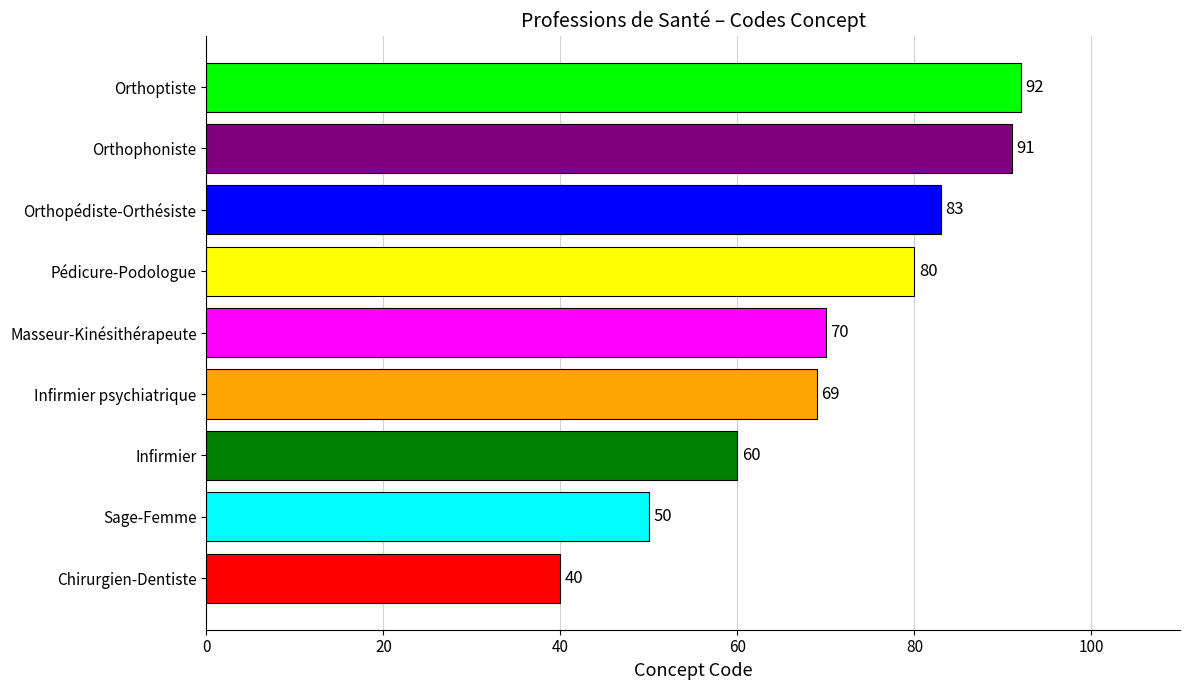

At which category does the chart reach its peak across all series?

Orthoptiste